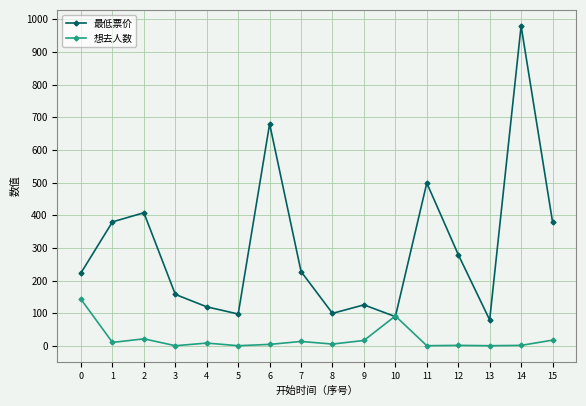

What is the maximum value shown in the chart?

980